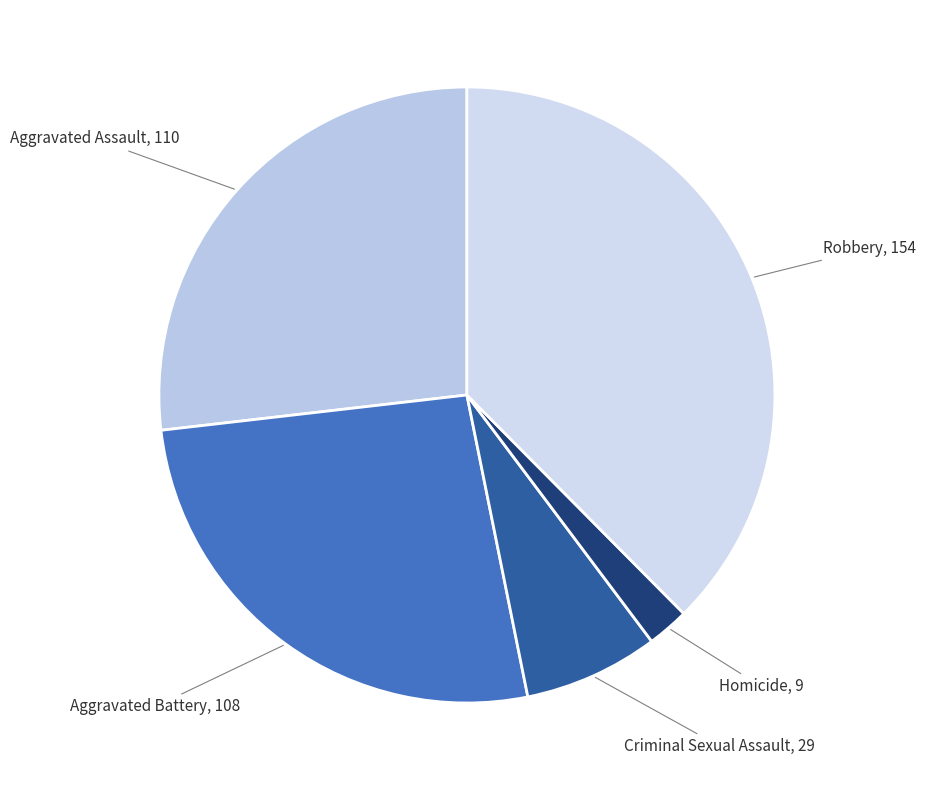

How many slices are in this pie chart?

5